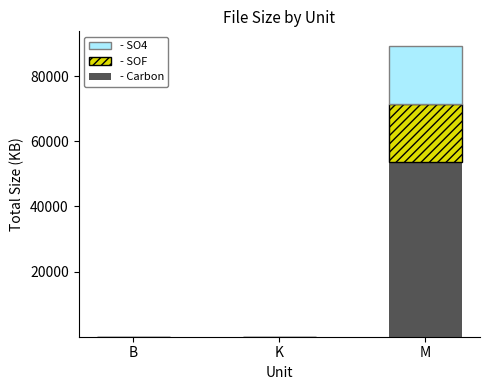

At which category is the sum across all series the highest?

M